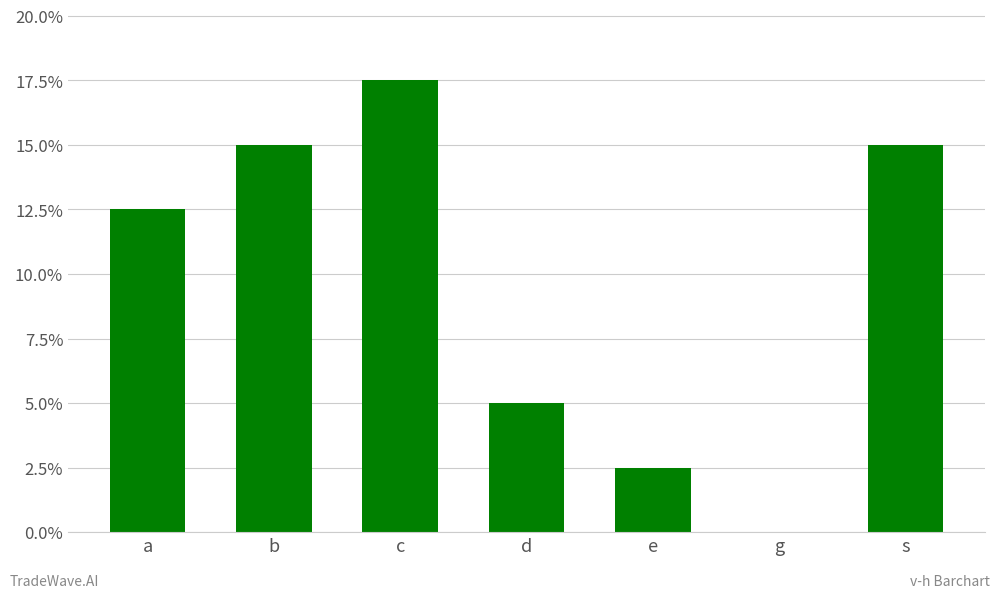

List the labels in order of value, largest first.

c, b, s, a, d, e, g